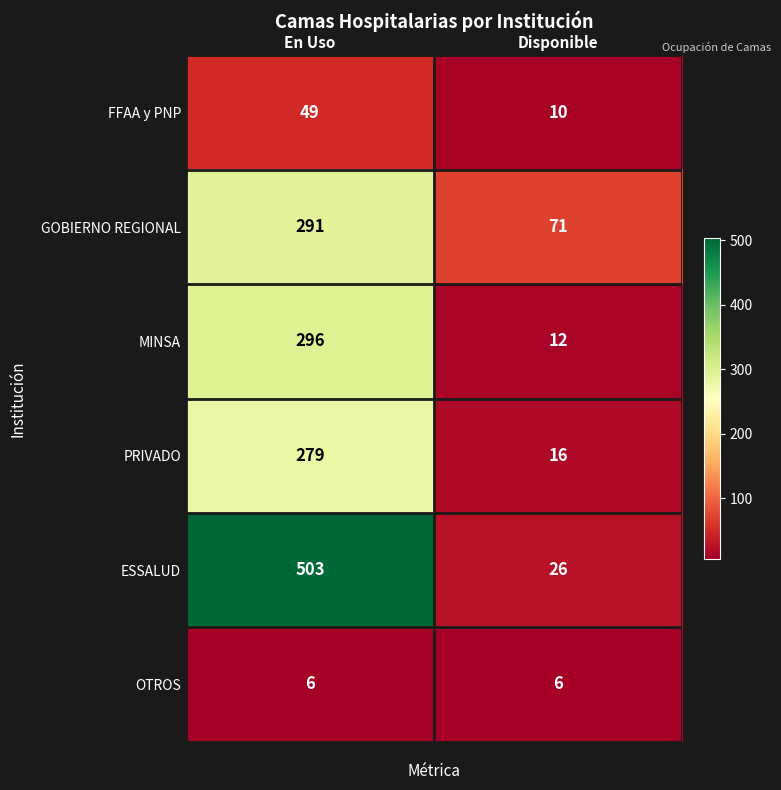

Where is ESSALUD nearest to the value 264?

Disponible